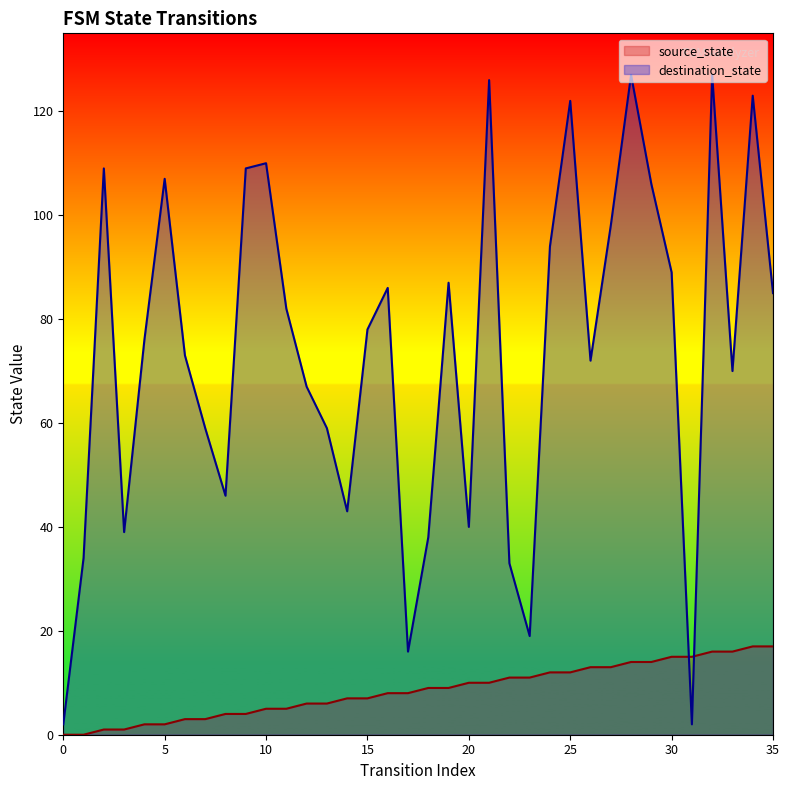

How many data points in source_state are above 9?

16